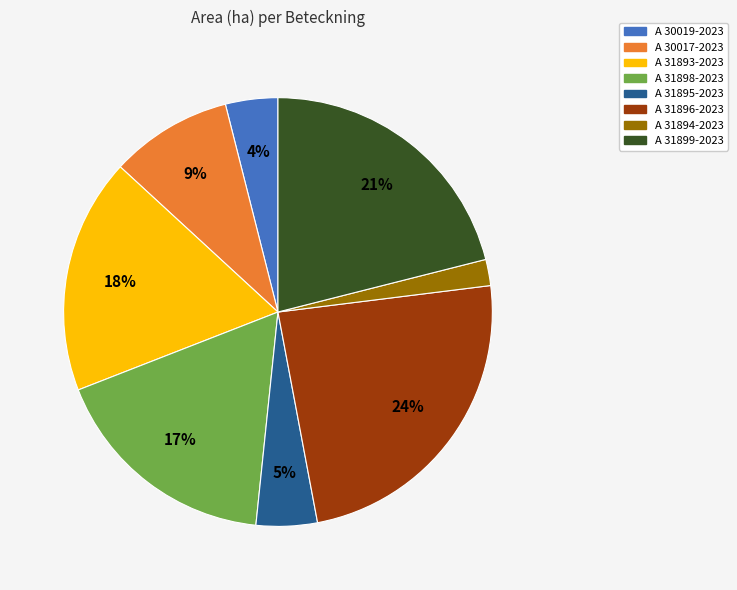

How many segments does this pie chart have?

8